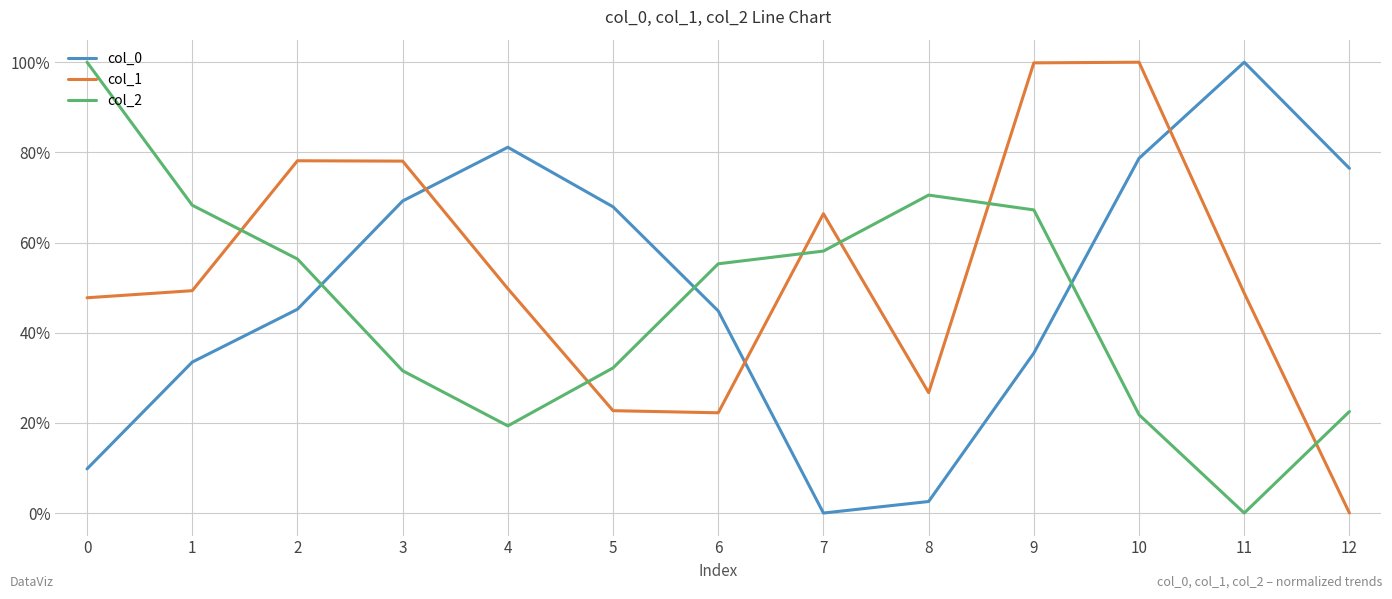

The col_0 series shows 1.6 at 0. True or false?

False